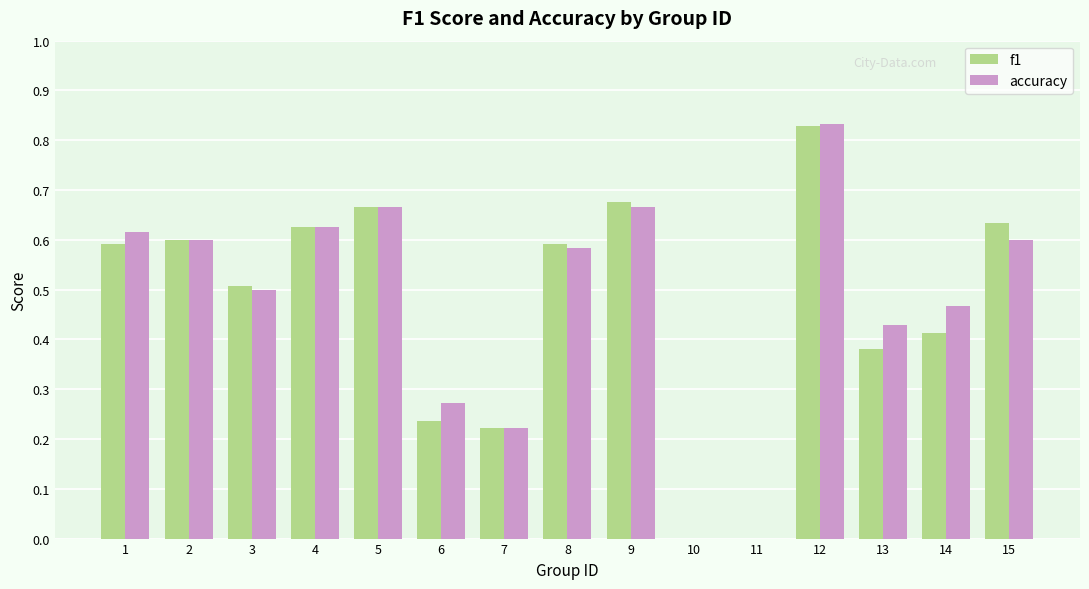

The value of accuracy at 11 is -0.5. True or false?

False